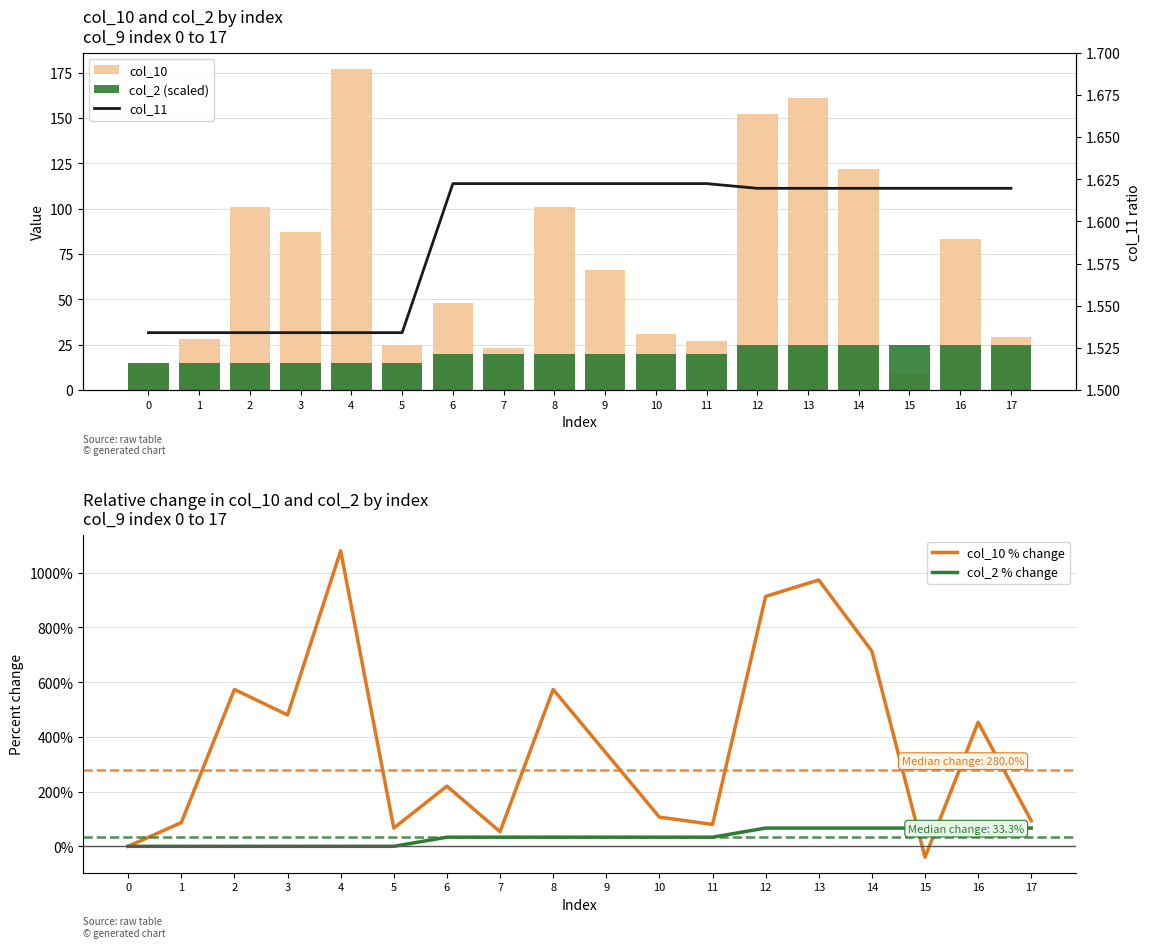

What is the value of the col_11 bar at the 15th from the left?

1.6